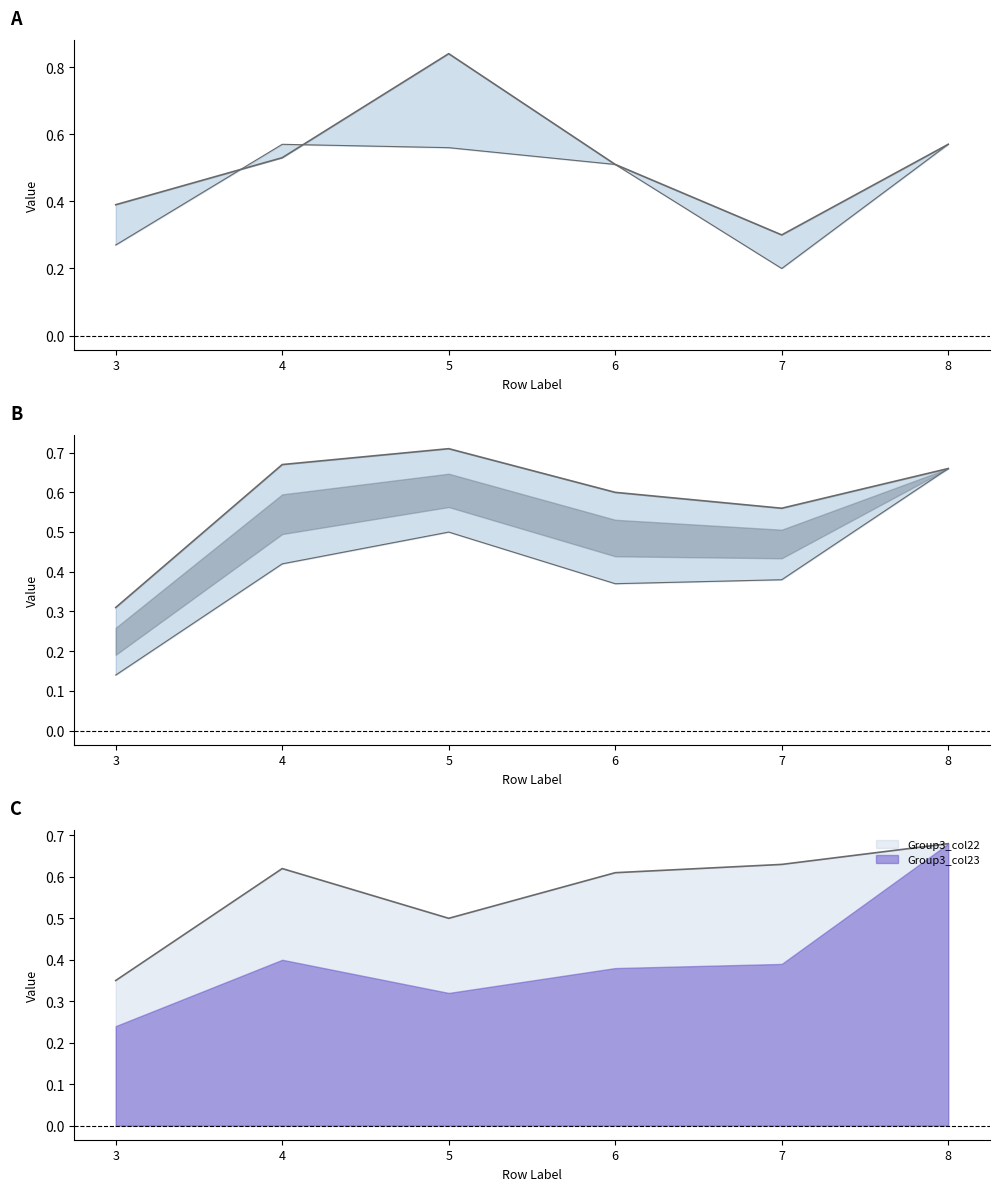

In Group2_col14, how many points are lower than both neighbors (excluding endpoints)?

1